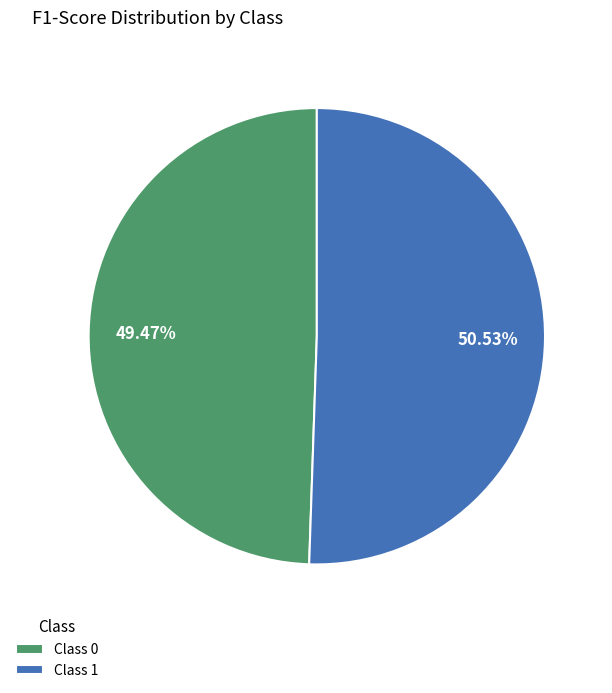

To the nearest percent, what is the difference between the largest and smallest slice percentages?

1%